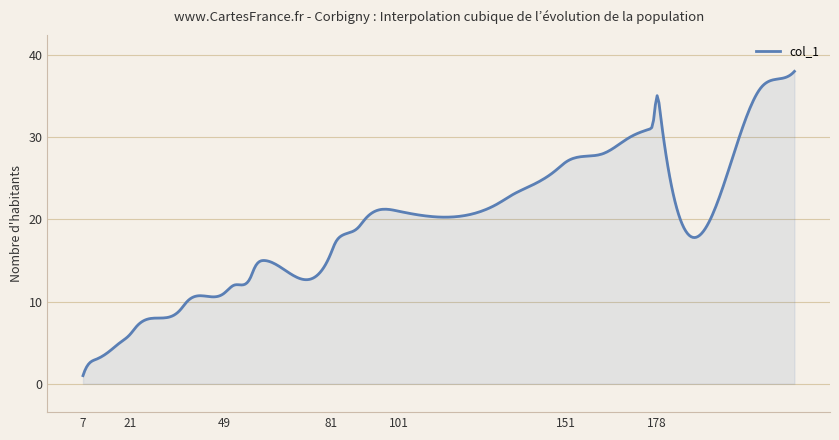

What is the smallest value displayed?

1.0